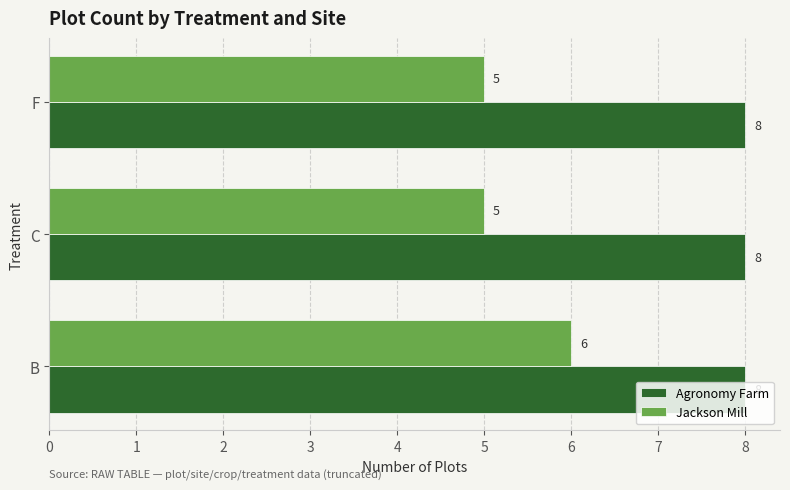

Rank the series by their maximum value, from highest to lowest.

Agronomy Farm, Jackson Mill